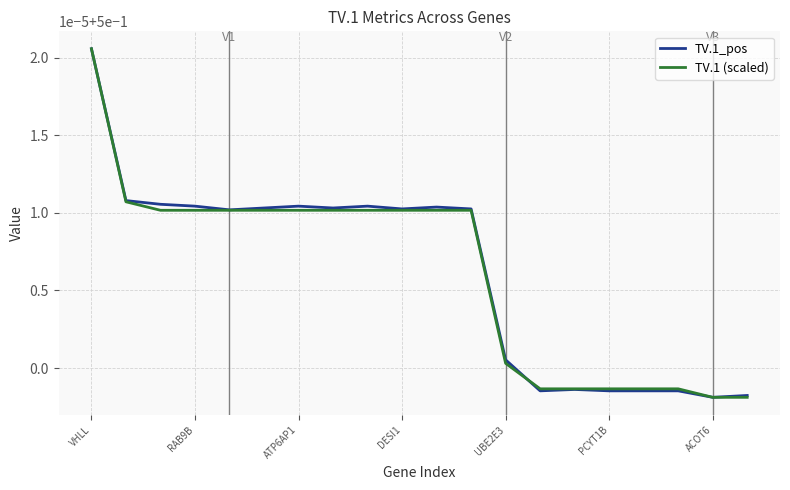

Which series has the widest spread of values?

TV.1_pos